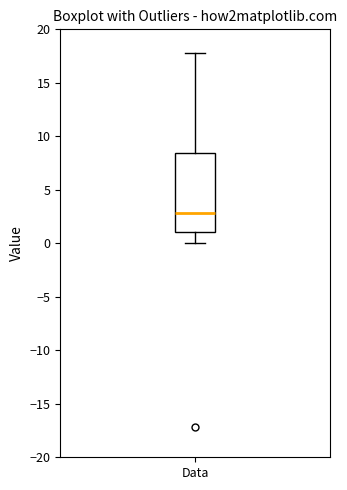

Transcribe this box plot: give where the median line is, the range the box spans, and where the two whiskers end, as read against the y-axis. The values are not printed on the chart, so give them approximately, as read against the axis.

median 3.0, box 1.0 to 8.5, whiskers 0.0 to 18.0